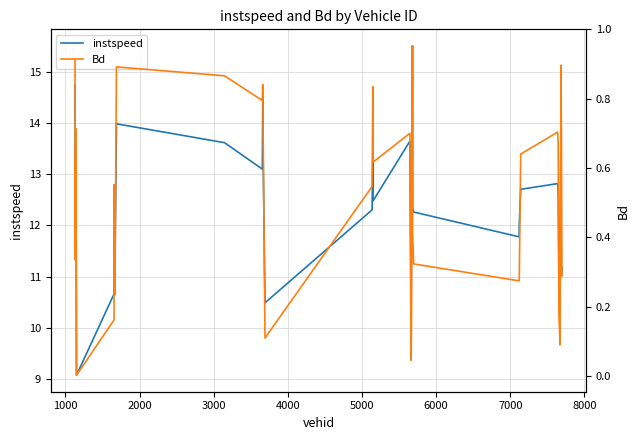

What is the lowest value of the instspeed series?

9.1